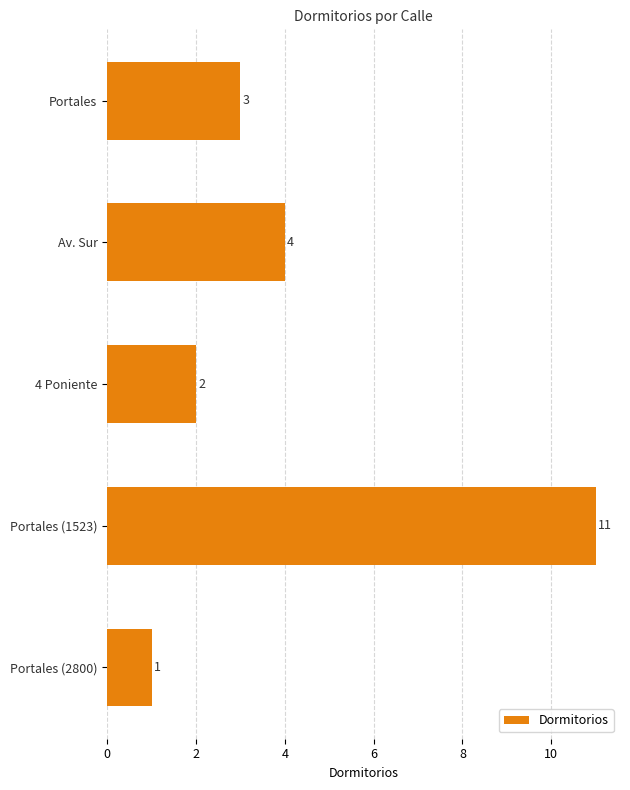

Count the number of data series in this chart.

1